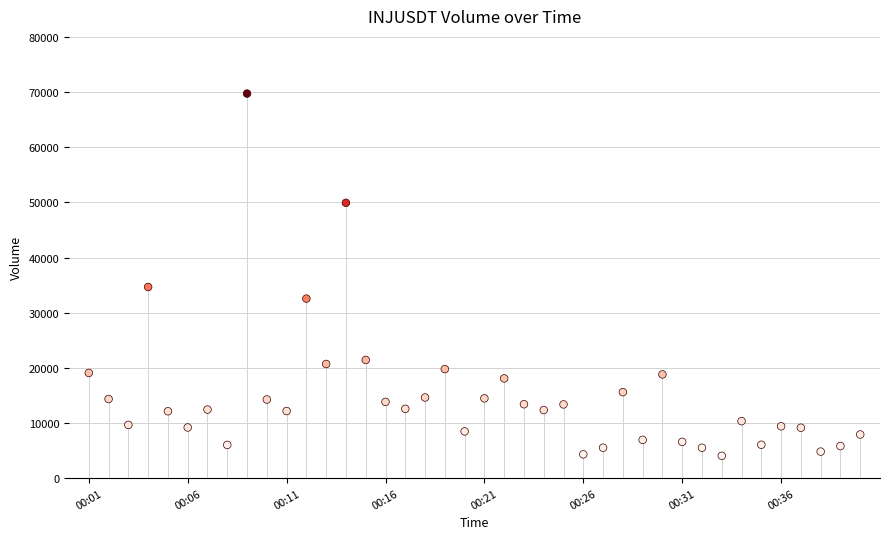

What is the range of X values (max minus min)?

2340000.0